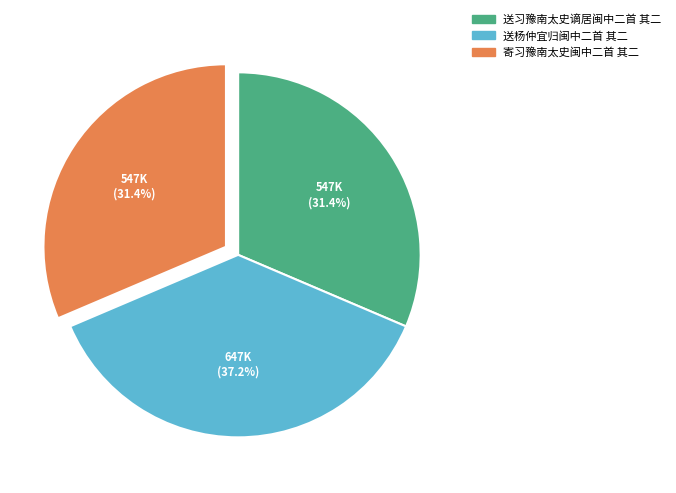

Is there a majority slice in this chart?

No